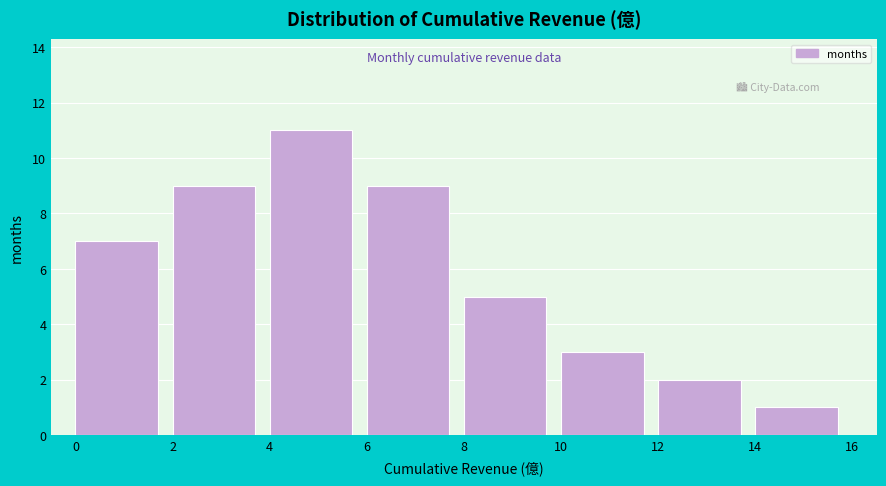

Reading left to right, transcribe this chart: for each bar, give the range it covers on the x-axis and its height. The values are not printed on the chart, so give them approximately, as read against the axis.

0 to 2: 7
2 to 4: 9
4 to 6: 11
6 to 8: 9
8 to 10: 5
10 to 12: 3
12 to 14: 2
14 to 16: 1